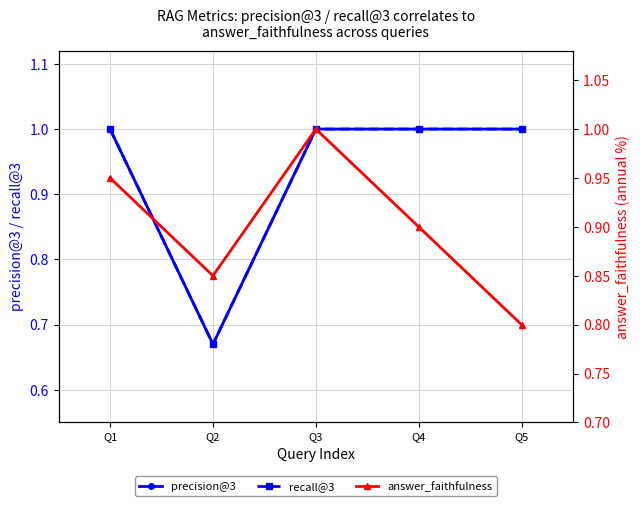

How many categories are shown in the chart?

5